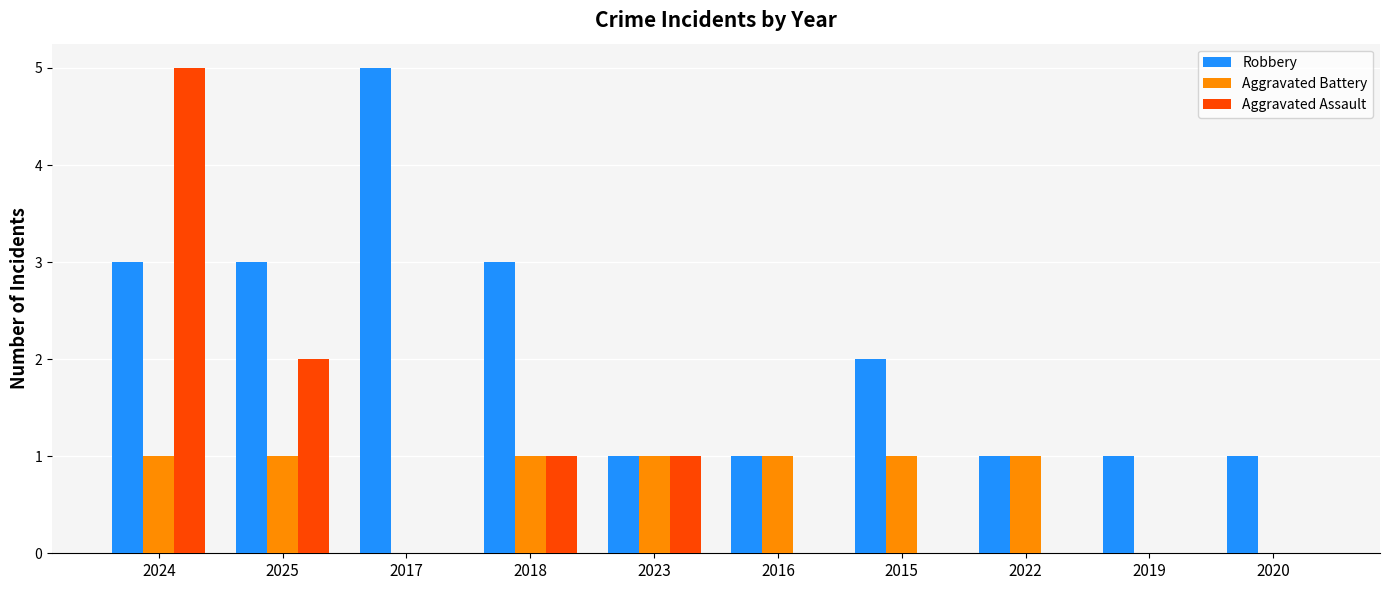

Reading left to right, what are all the values shown in this chart?

Robbery: 3	3	5	3	1	1	2	1	1	1
Aggravated Battery: 1	1	0	1	1	1	1	1	0	0
Aggravated Assault: 5	2	0	1	1	0	0	0	0	0